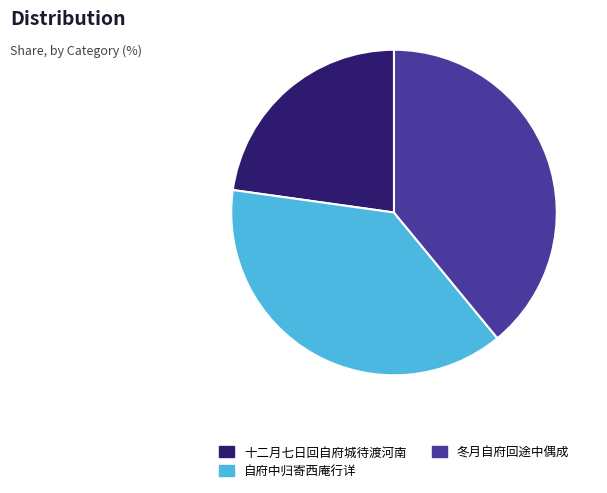

Combined, do 十二月七日回自府城待渡河南 and 自府中归寄西庵行详 account for over 50%?

Yes